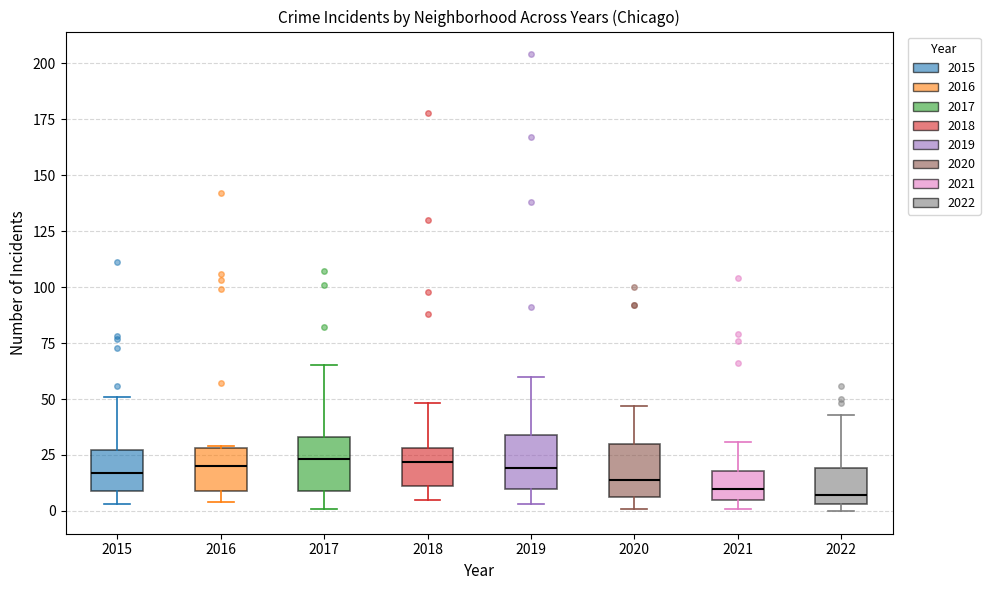

Where does the median line of the box at x = 2019 sit on the y-axis? The values are not printed on the chart, so give them approximately, as read against the axis.

20